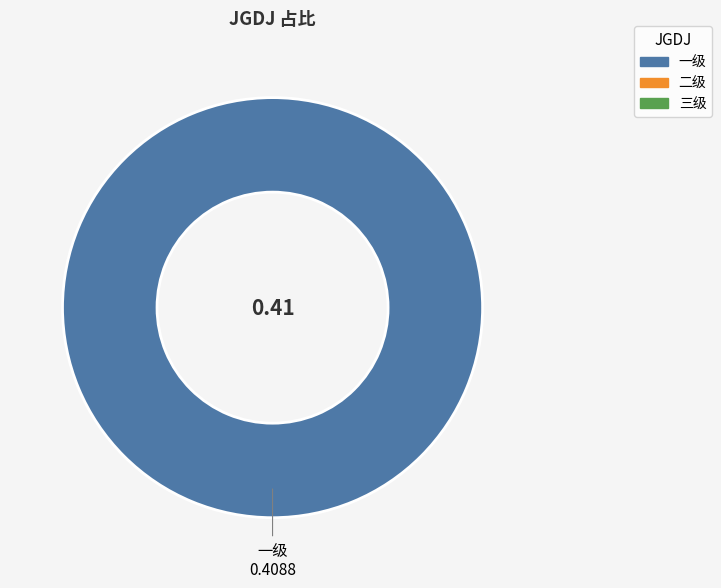

Is there a majority slice in this chart?

Yes